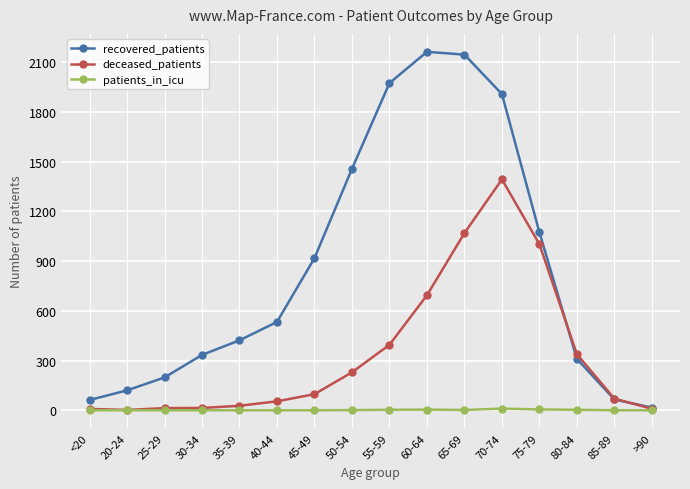

At 70-74, list the series in order from largest to smallest.

recovered_patients, deceased_patients, patients_in_icu